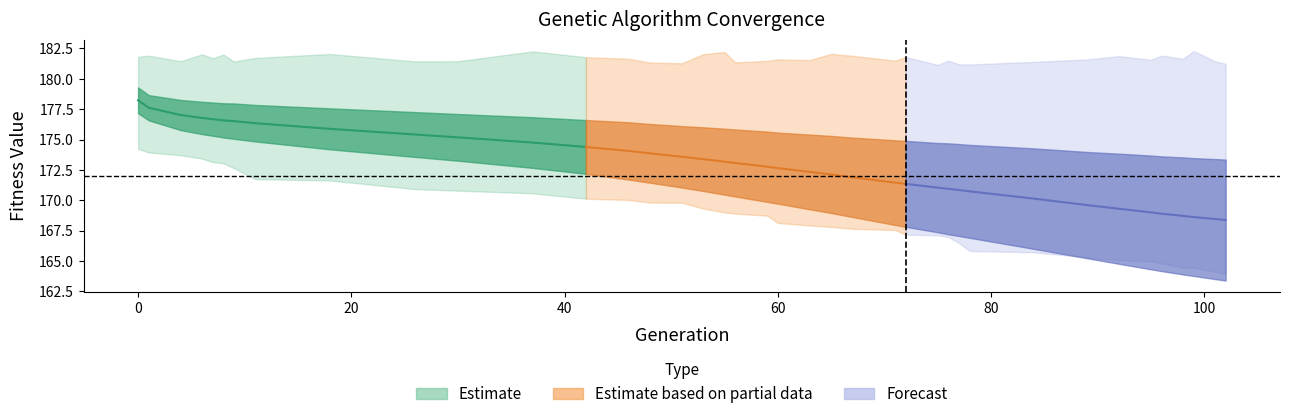

Reading left to right, extract all data points from this chart.

min: 0=174.2	1=173.9	4=173.7	6=173.4	7=173.1	8=173.0	9=172.6	11=171.7	18=171.6	26=170.9	30=170.8	37=170.6	42=170.1	46=170.0	48=169.8	51=169.8	53=169.3	55=169.0	56=168.9	59=168.7	60=168.1	63=167.9	65=167.8	67=167.7	71=167.6	72=167.2	75=167.1	76=167.0	77=166.5	78=165.8	84=165.7	89=165.3	92=165.1	95=165.0	96=164.8	98=164.4	99=164.4	101=164.1	102=163.9
max: 0=181.8	1=181.9	4=181.4	6=182.0	7=181.7	8=182.0	9=181.4	11=181.7	18=182.0	26=181.4	30=181.4	37=182.3	42=181.8	46=181.6	48=181.3	51=181.3	53=182.0	55=182.2	56=181.4	59=181.5	60=181.6	63=181.5	65=182.0	67=181.9	71=181.5	72=181.8	75=181.1	76=181.5	77=181.2	78=181.2	84=181.4	89=181.6	92=181.9	95=181.6	96=181.9	98=181.6	99=182.3	101=181.4	102=181.2
avg: 0=178.2	1=177.6	4=177.0	6=176.8	7=176.7	8=176.6	9=176.5	11=176.3	18=175.9	26=175.4	30=175.2	37=174.8	42=174.4	46=174.1	48=173.9	51=173.6	53=173.4	55=173.2	56=173.1	59=172.8	60=172.6	63=172.3	65=172.1	67=171.9	71=171.5	72=171.3	75=171.0	76=170.9	77=170.8	78=170.7	84=170.1	89=169.6	92=169.3	95=169.0	96=168.9	98=168.7	99=168.6	101=168.5	102=168.4
std: 0=1.1	1=1.0	4=1.2	6=1.3	7=1.4	8=1.4	9=1.5	11=1.5	18=1.7	26=1.8	30=1.9	37=2.1	42=2.2	46=2.4	48=2.4	51=2.5	53=2.6	55=2.7	56=2.8	59=2.9	60=2.9	63=3.1	65=3.2	67=3.3	71=3.5	72=3.5	75=3.7	76=3.7	77=3.8	78=3.8	84=4.1	89=4.4	92=4.5	95=4.7	96=4.7	98=4.8	99=4.8	101=4.9	102=5.0